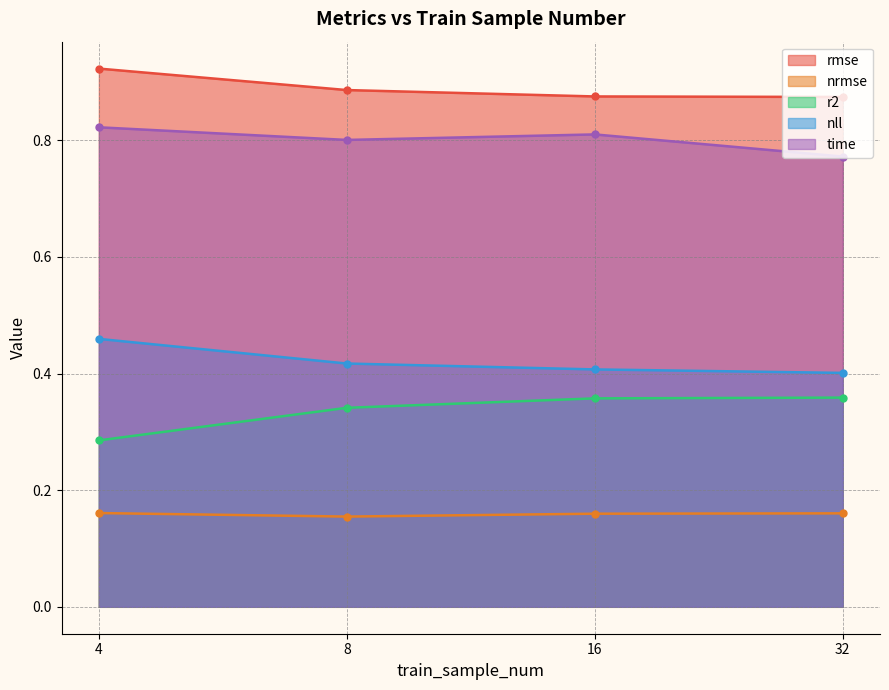

At how many categories does at least one series exceed 0?

4